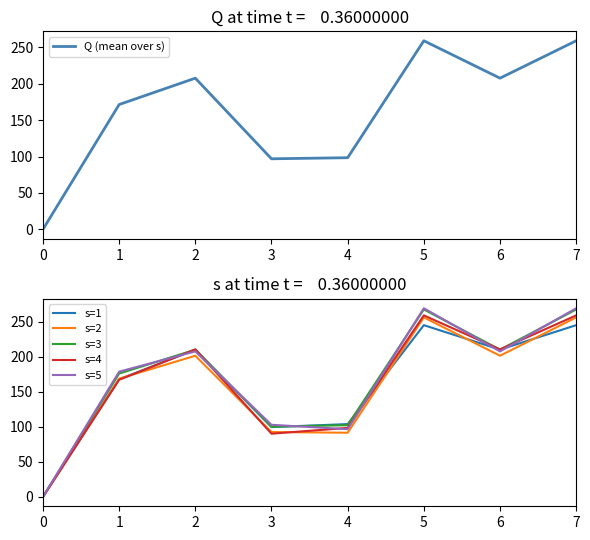

True or false: s=1 and s=4 cross at least once.

True